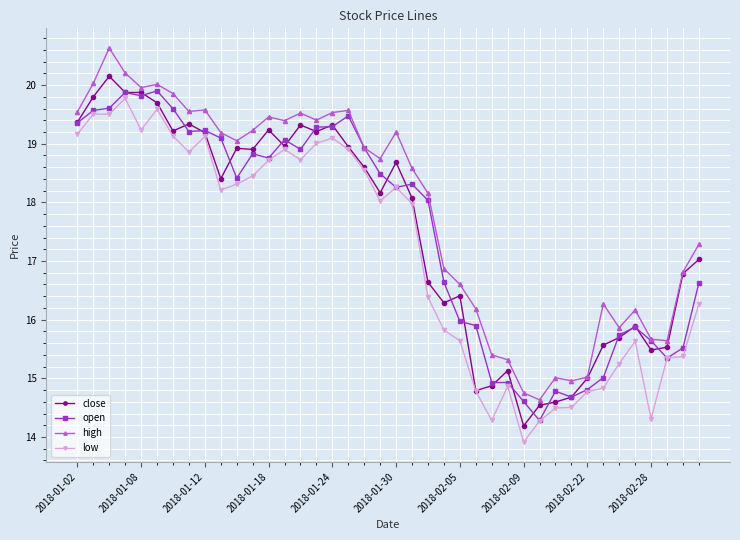

True or false: high and low cross at least once.

False